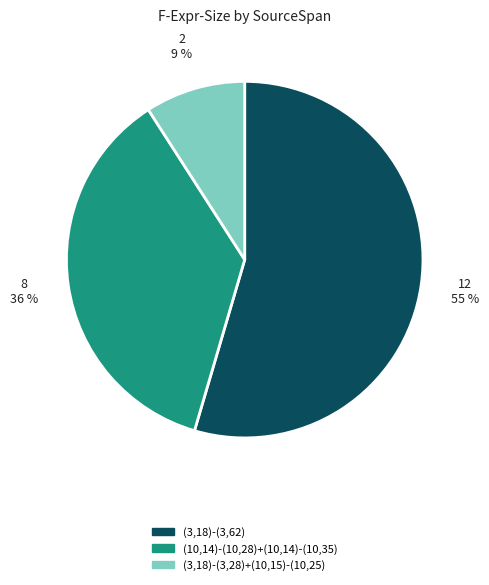

True or false: (3,18)-(3,62) accounts for 55% of the total.

True